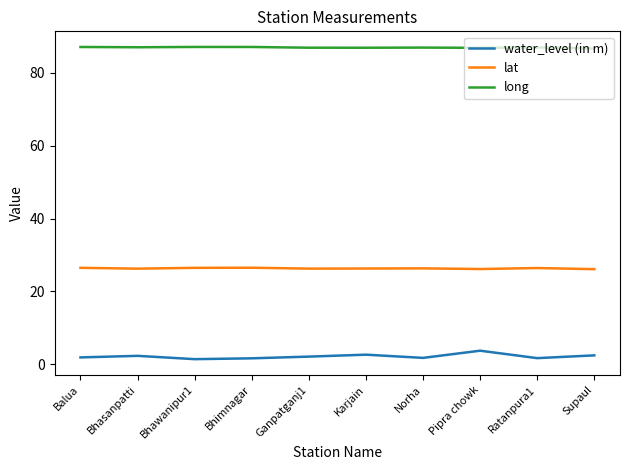

How many distinct data groups are displayed?

3